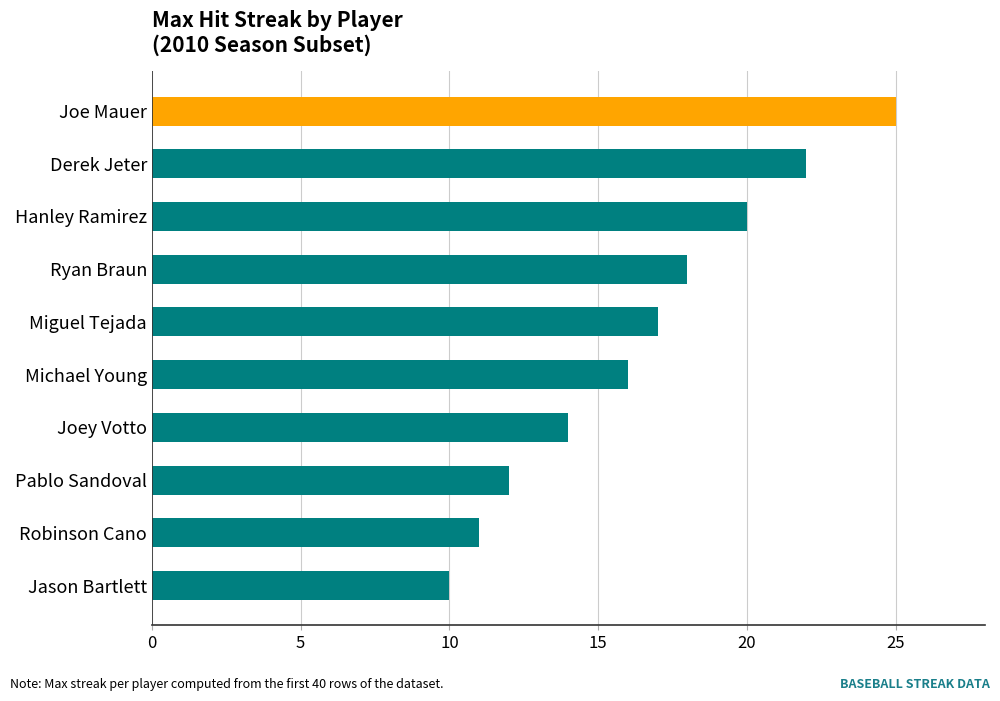

Read the value at Michael Young.

16